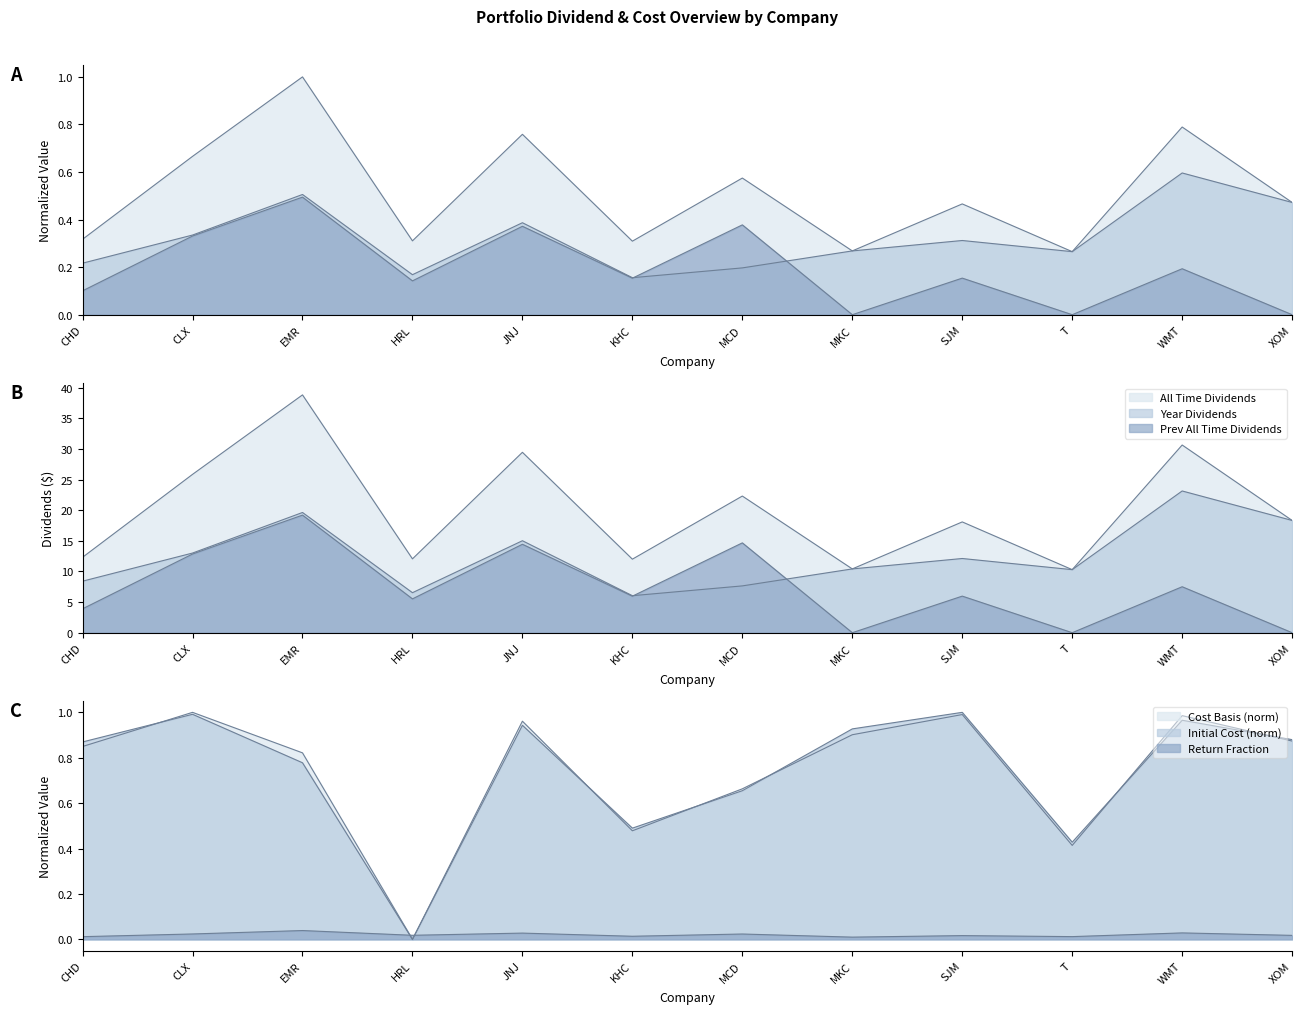

What is the sum of the All Time Dividends values at SJM and T?

0.7